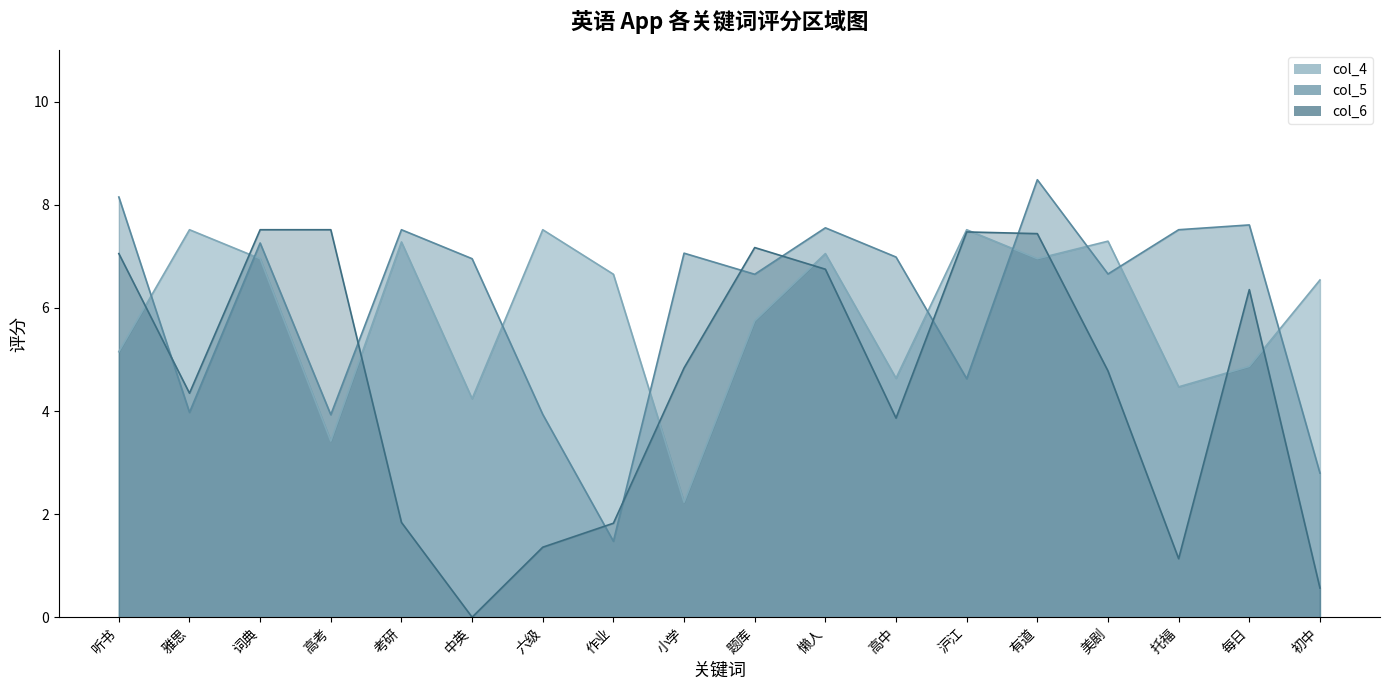

Which series has the largest range (max minus min)?

col_6